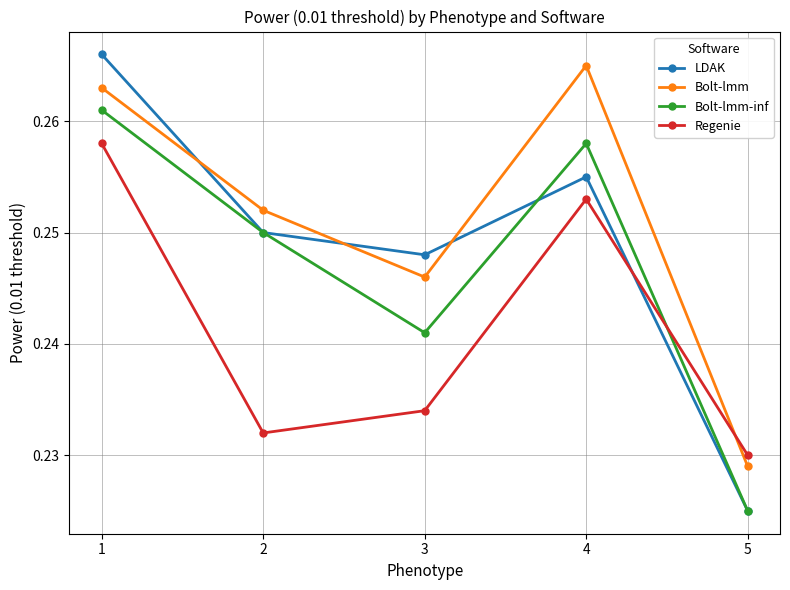

At which category is the sum across all series the highest?

1